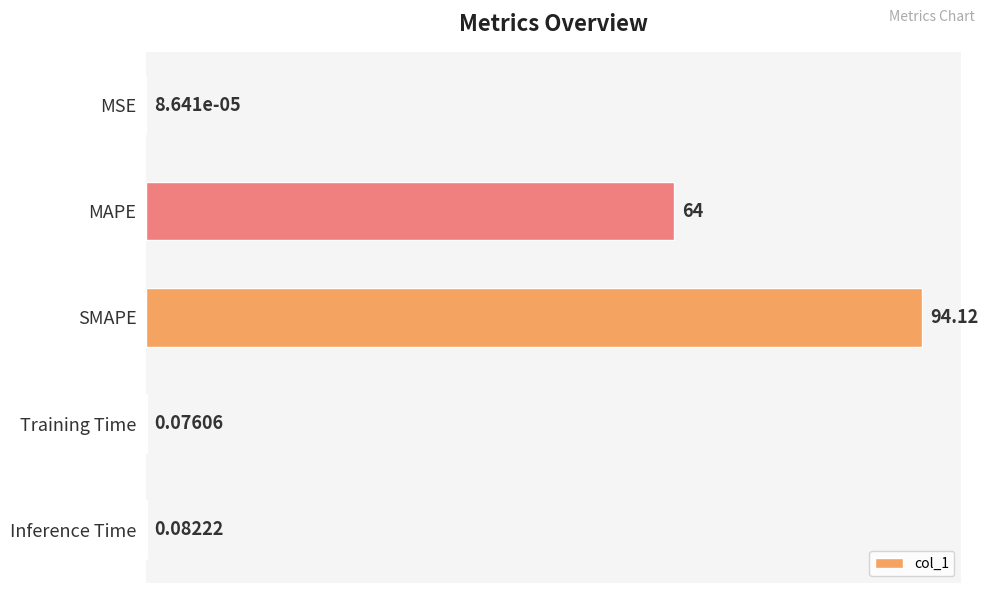

At which label is the value closest to 47?

MAPE